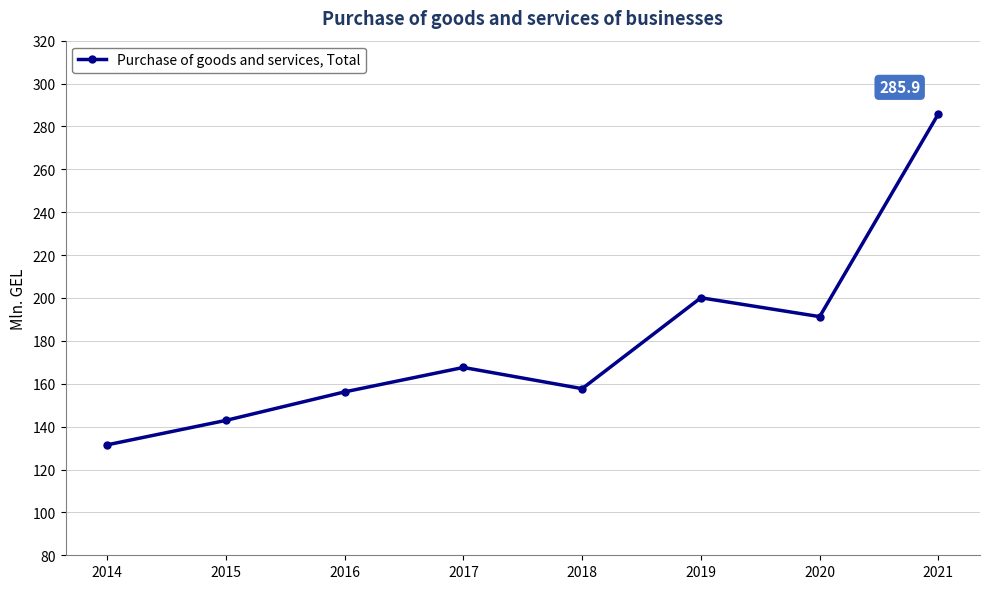

Where is the first local maximum?

2017